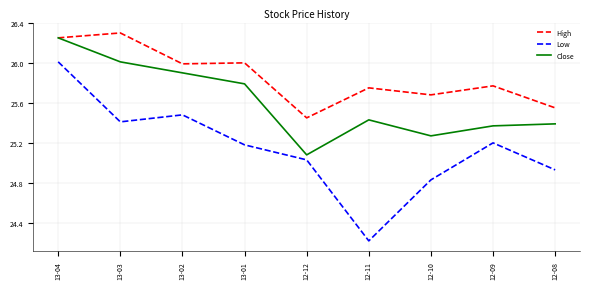

What is the difference between the maximum and minimum values in the Close series?

1.2